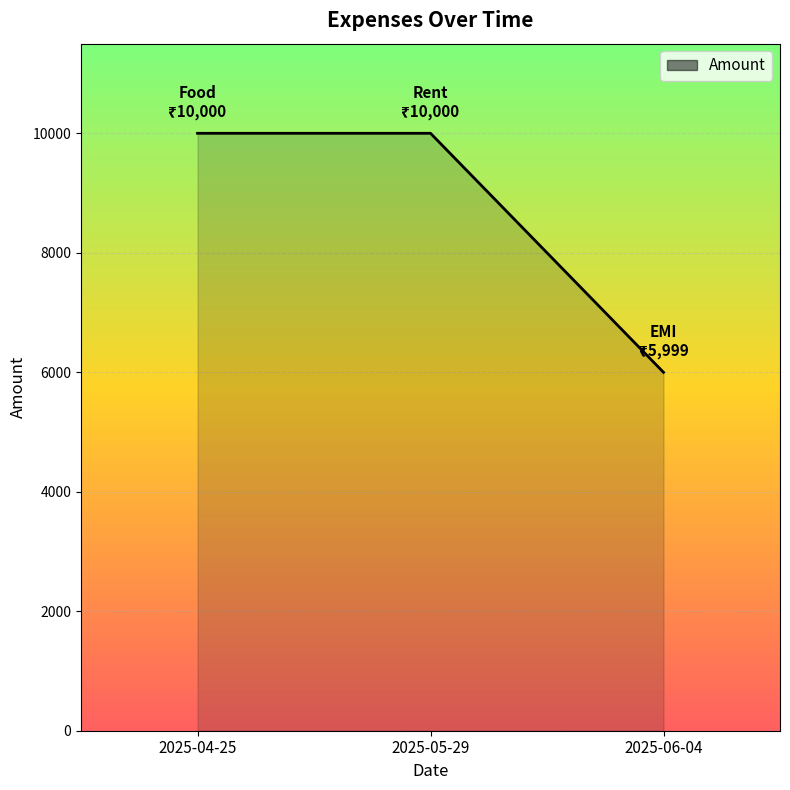

What is the difference between the second highest and minimum values?

4001